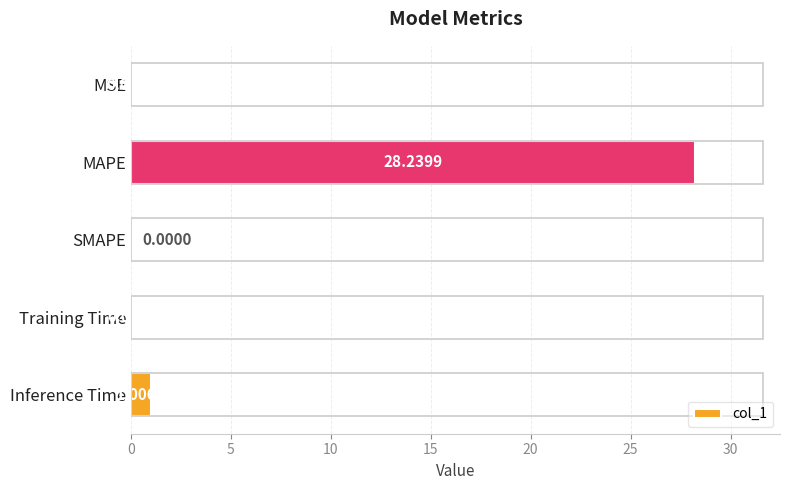

At which label is the value closest to 14?

Inference Time